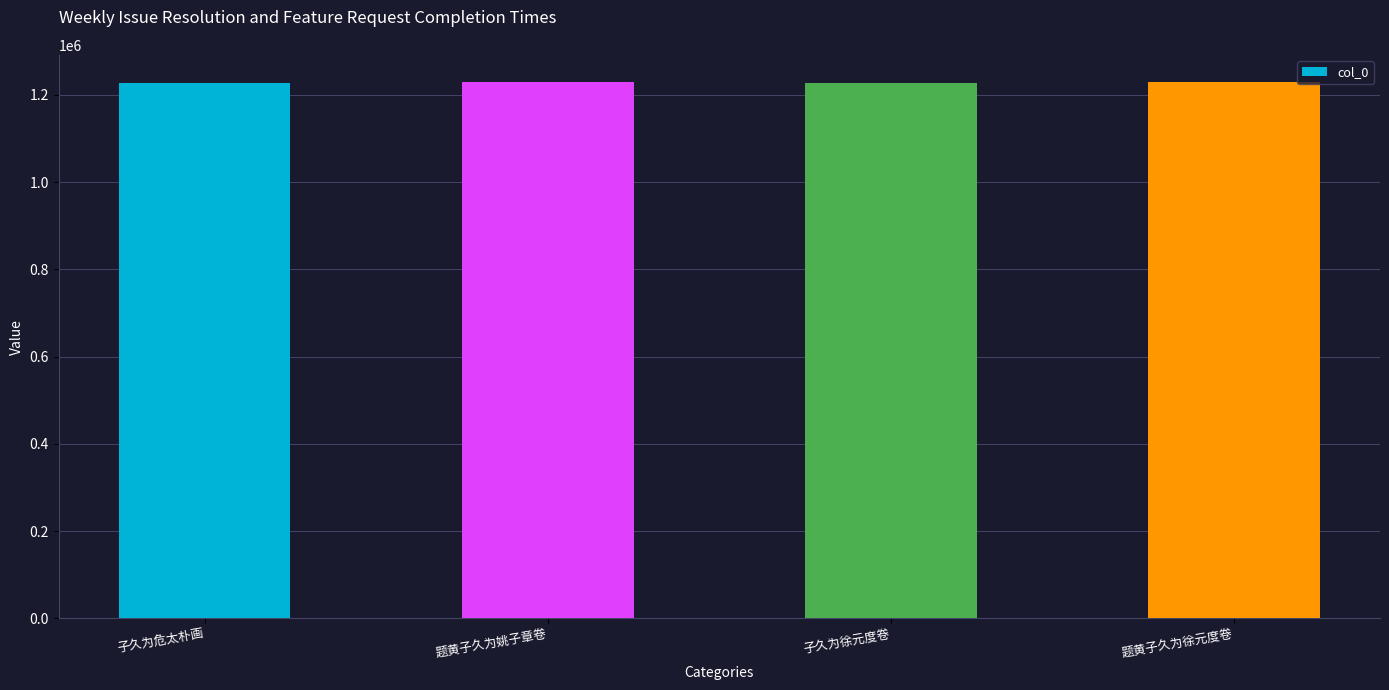

The chart shows a value of 1228362 at 子久为徐元度卷. True or false?

True